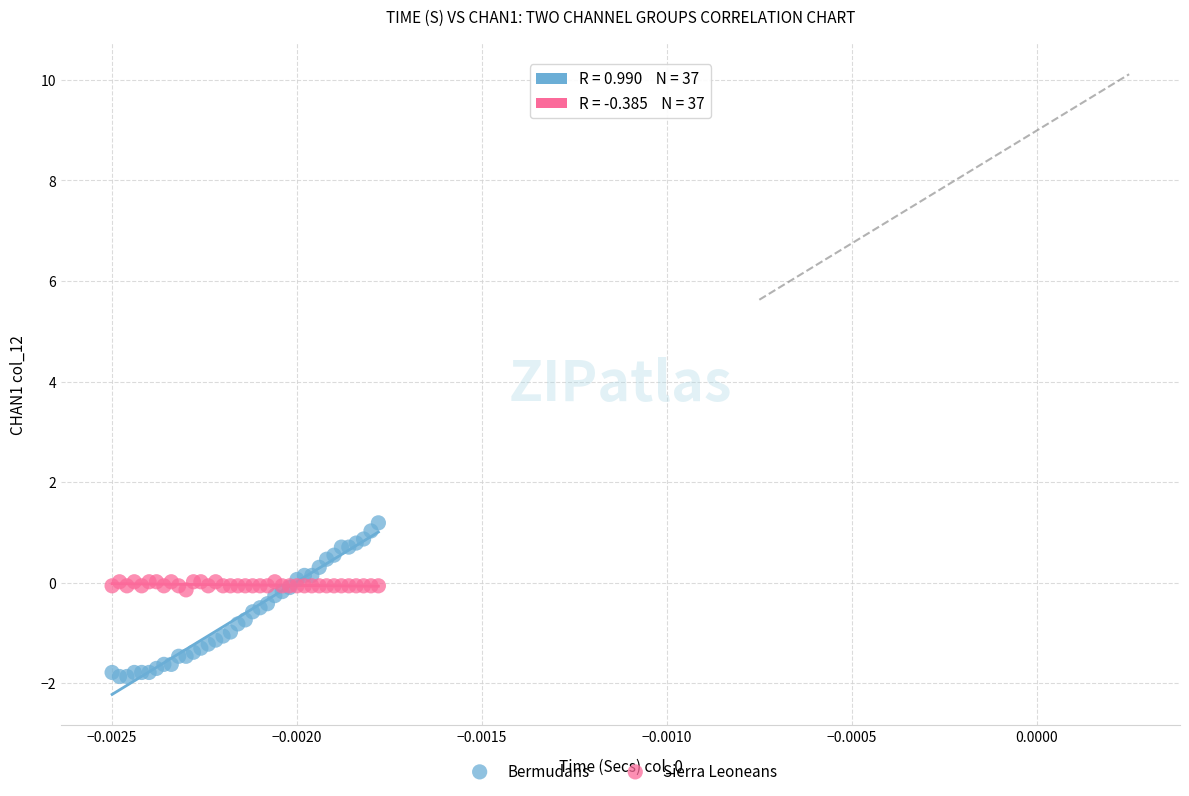

Which series contains the highest Y value?

Bermudans